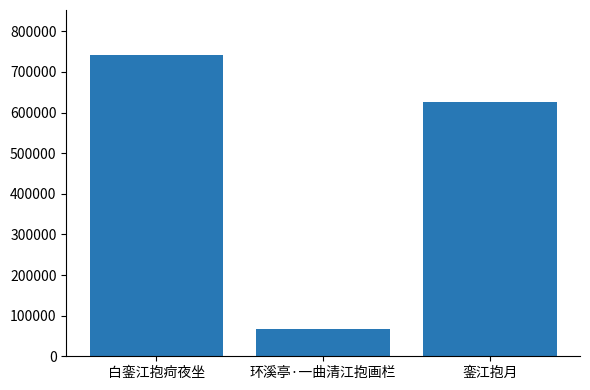

How many bars are there in total?

3